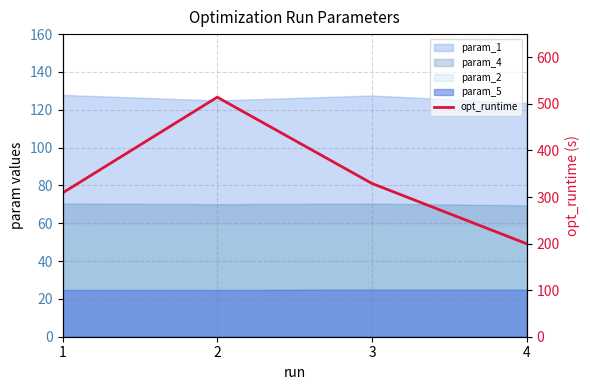

List the labels in order of value, smallest first.

4, 1, 3, 2